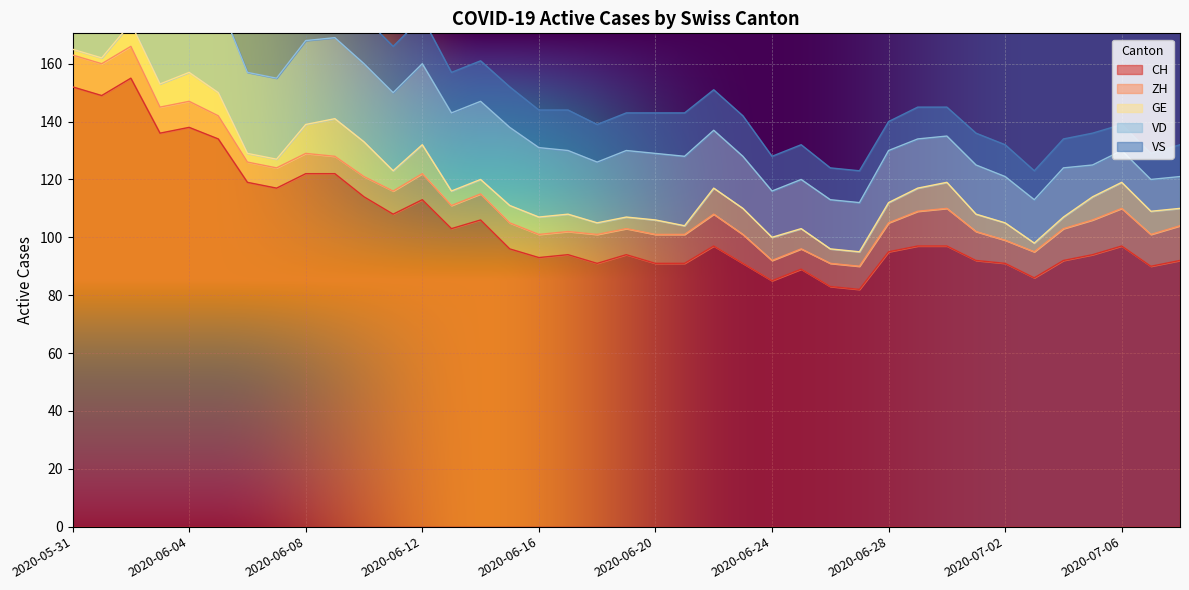

What is the label of the 14th point from the right?

2020-06-25